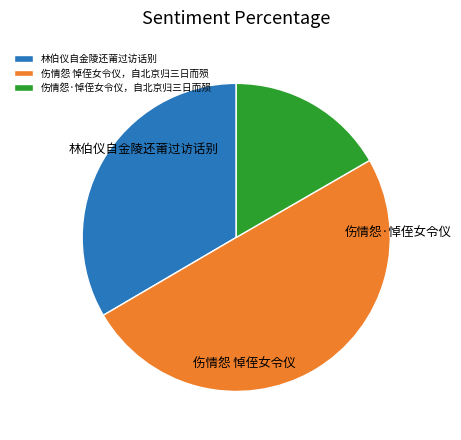

Which has a higher value, 林伯仪自金陵还莆过访话别 or 伤情怨 悼侄女令仪，自北京归三日而殒?

伤情怨 悼侄女令仪，自北京归三日而殒